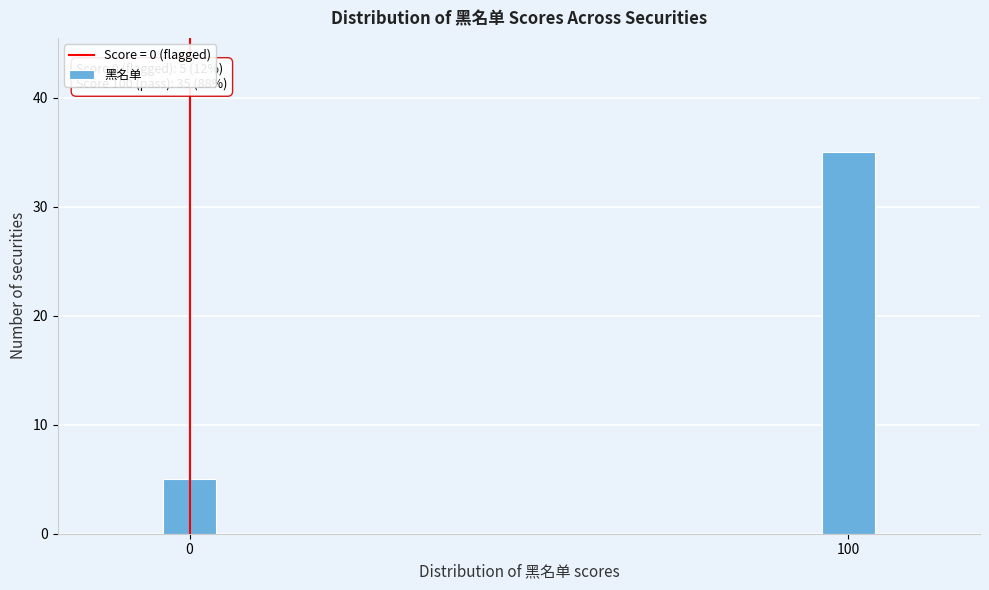

Reading right to left, extract all data points from this chart.

100=35	0=5